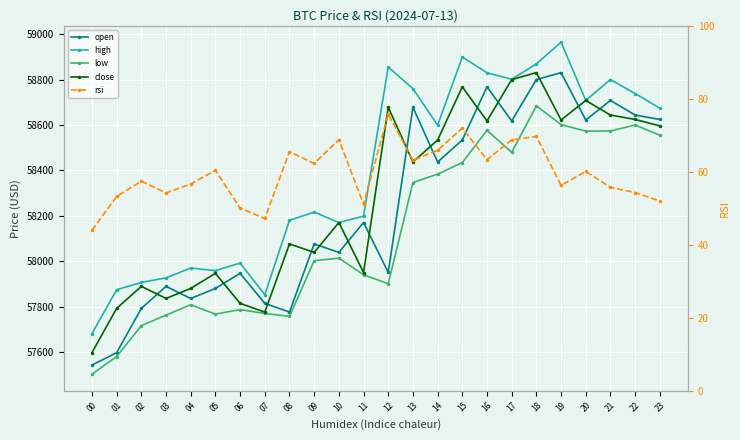

True or false: rsi and close intersect in this chart.

False